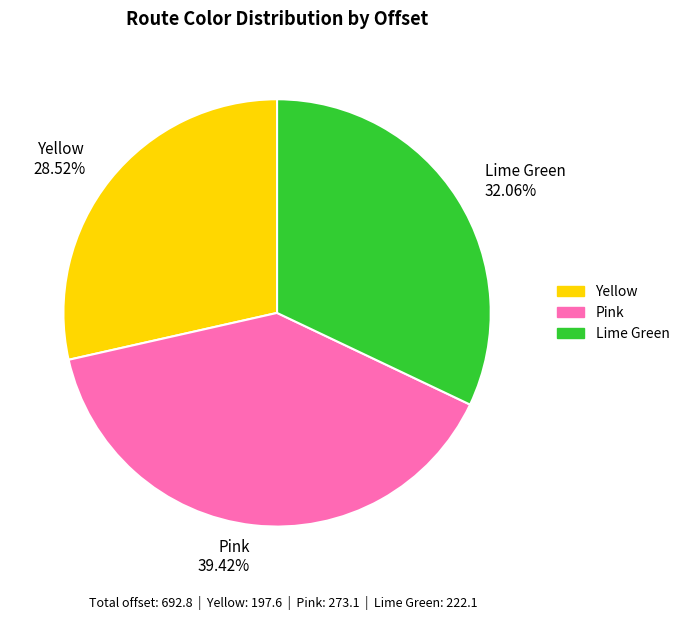

Combined, what portion of the pie is Lime Green and Pink?

71.5%